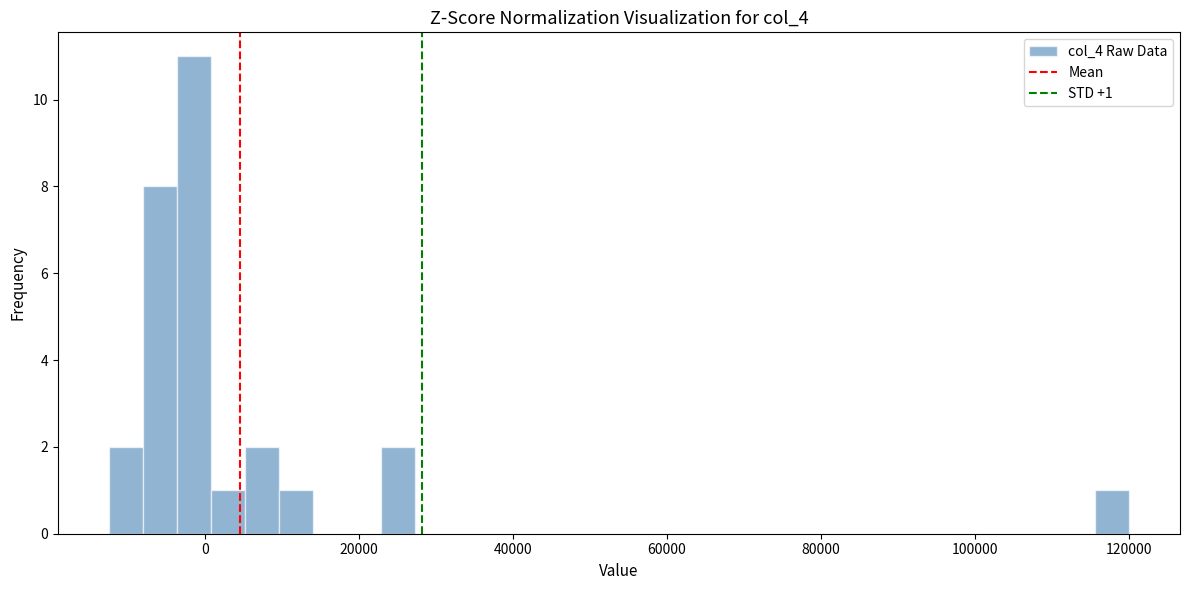

Around what value on the x-axis is the tallest bar? Give the approximate position of its centre, as read against the axis.

-2000